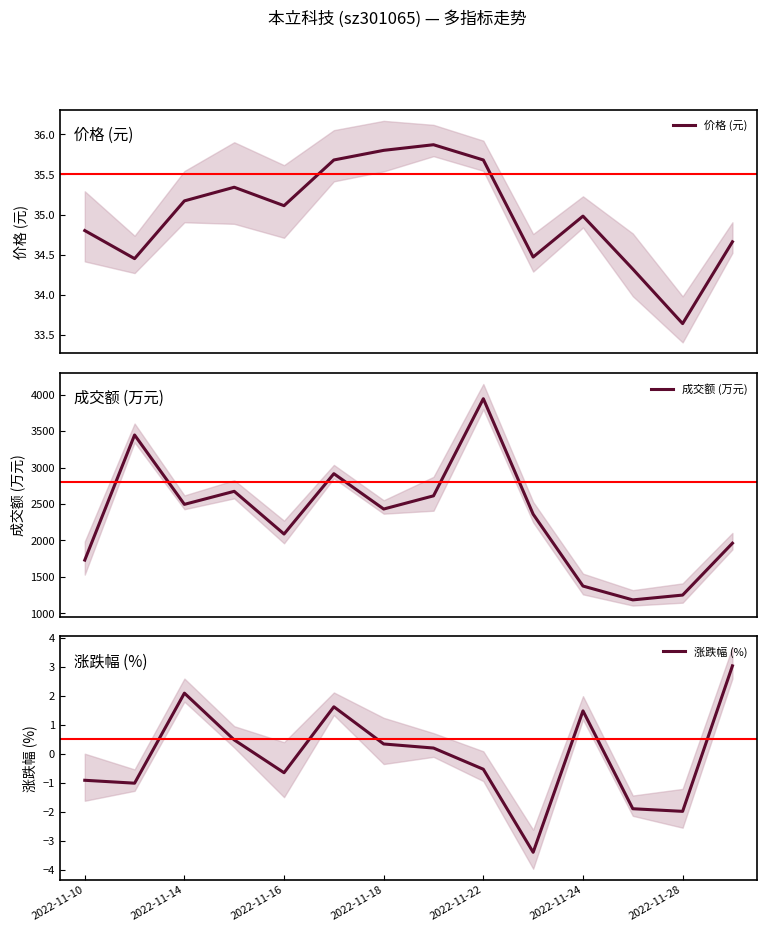

True or false: 成交额 (万元) and 价格 (元) intersect in this chart.

False